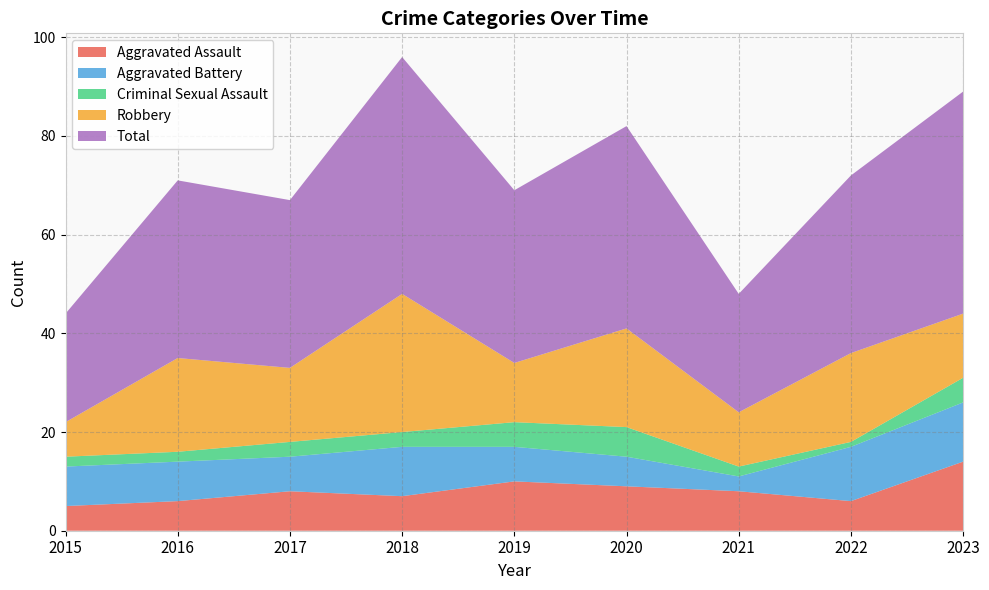

Reading right to left, what are all the values shown in this chart?

Aggravated Assault: 14	6	8	9	10	7	8	6	5
Aggravated Battery: 12	11	3	6	7	10	7	8	8
Criminal Sexual Assault: 5	1	2	6	5	3	3	2	2
Robbery: 13	18	11	20	12	28	15	19	7
Total: 45	36	24	41	35	48	34	36	22